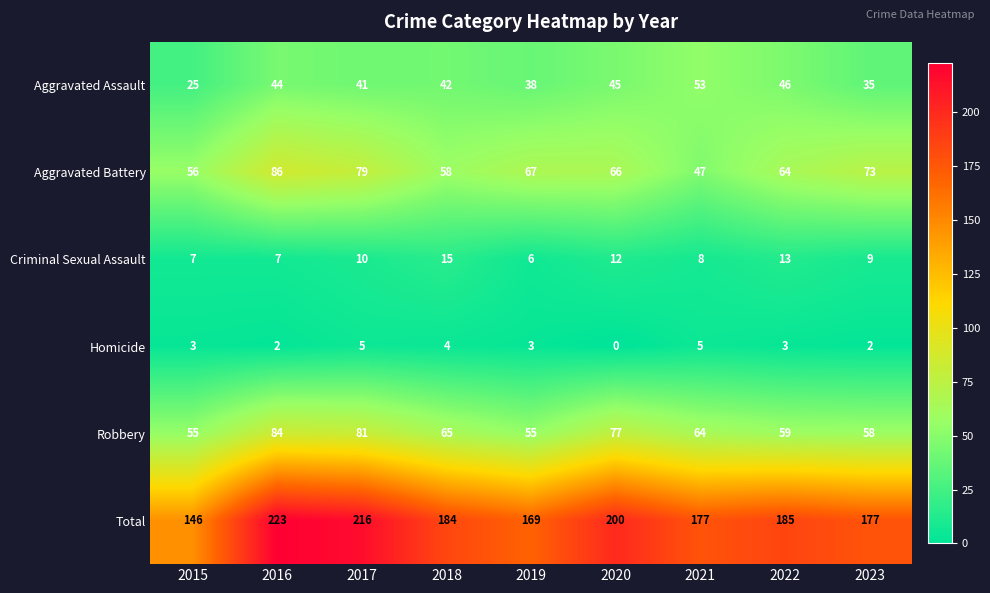

At which category does the chart reach its peak across all series?

2016